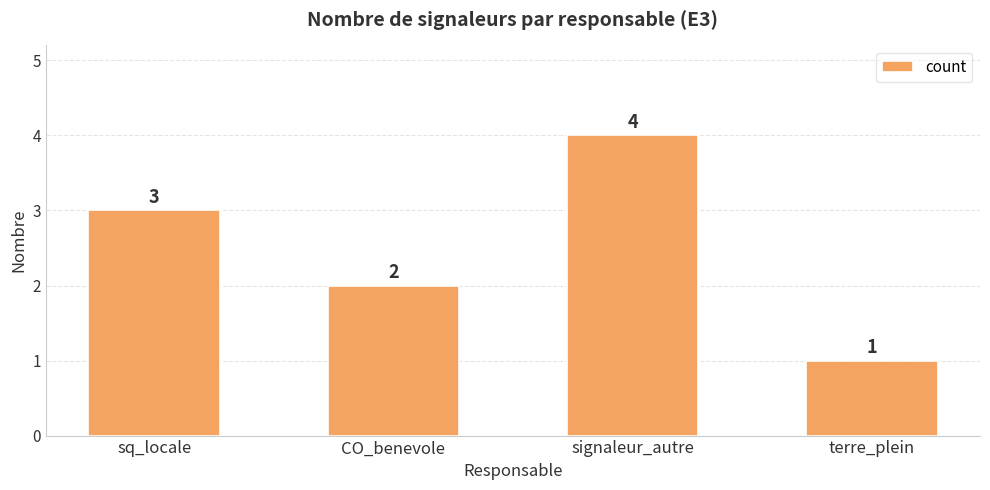

How many data points are less than 3?

2